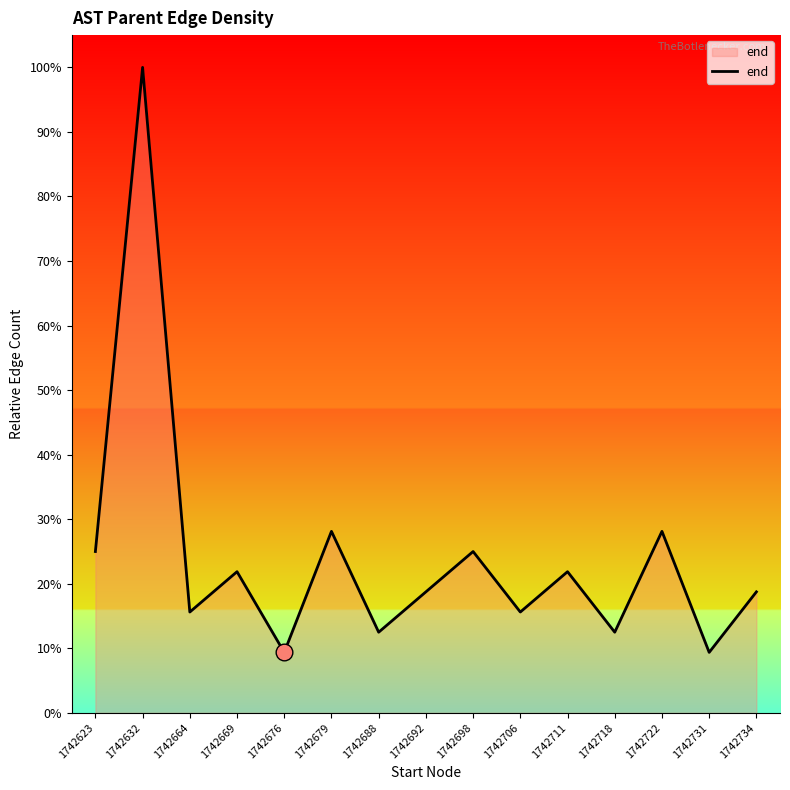

What is the difference between the maximum and second lowest values?

90.6